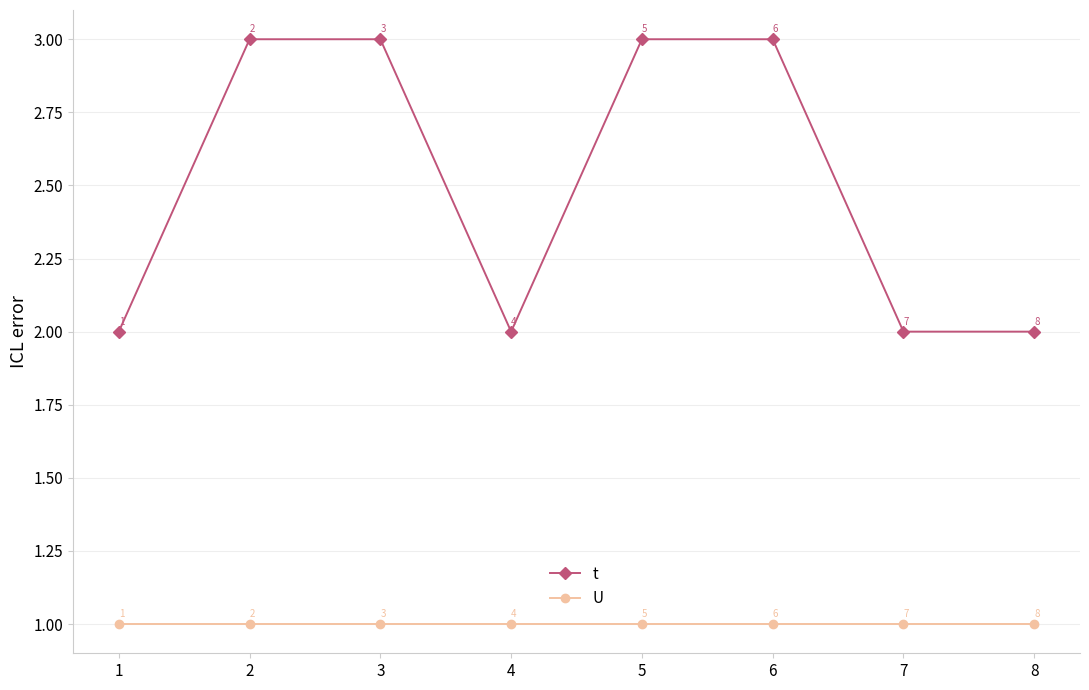

Which series has the largest range (max minus min)?

t